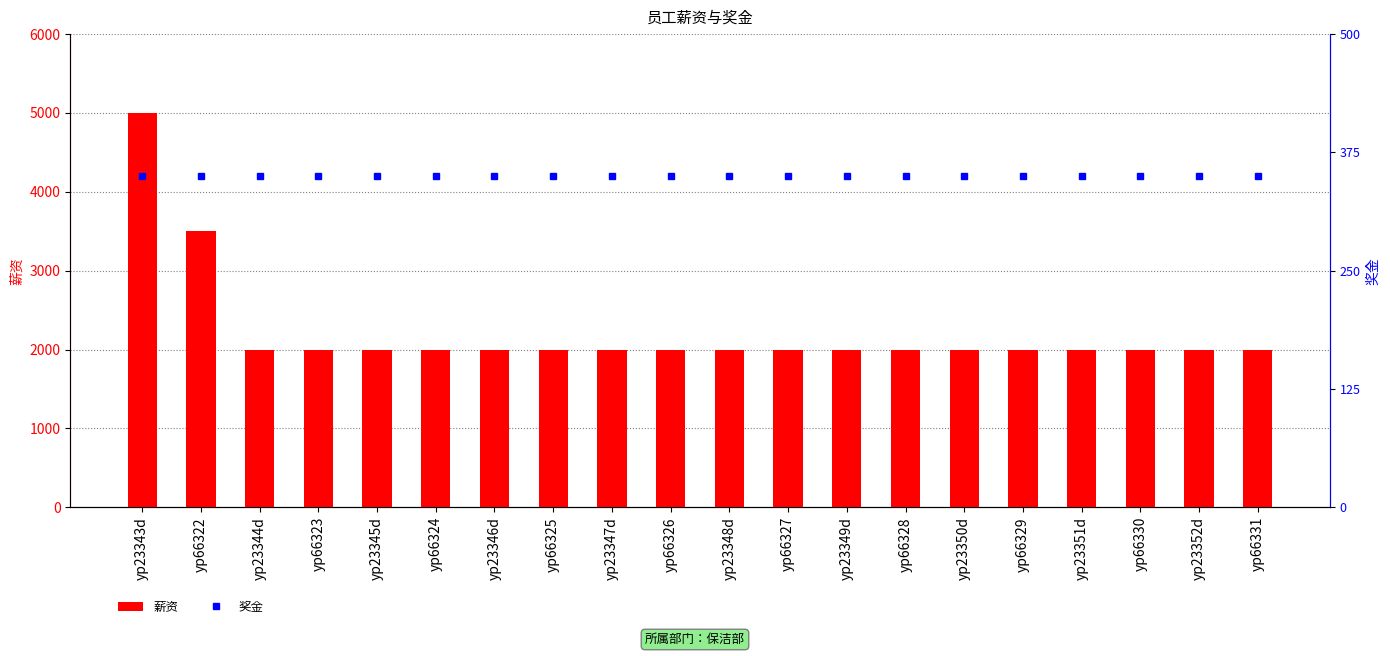

At how many categories does at least one series exceed 2352?

2